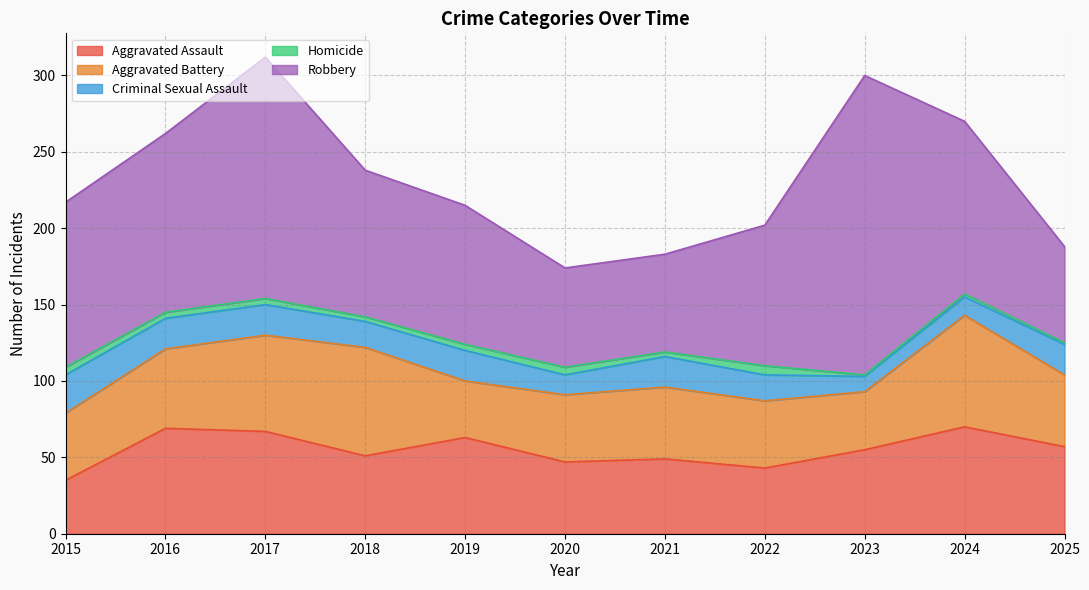

True or false: Aggravated Battery and Criminal Sexual Assault intersect in this chart.

False